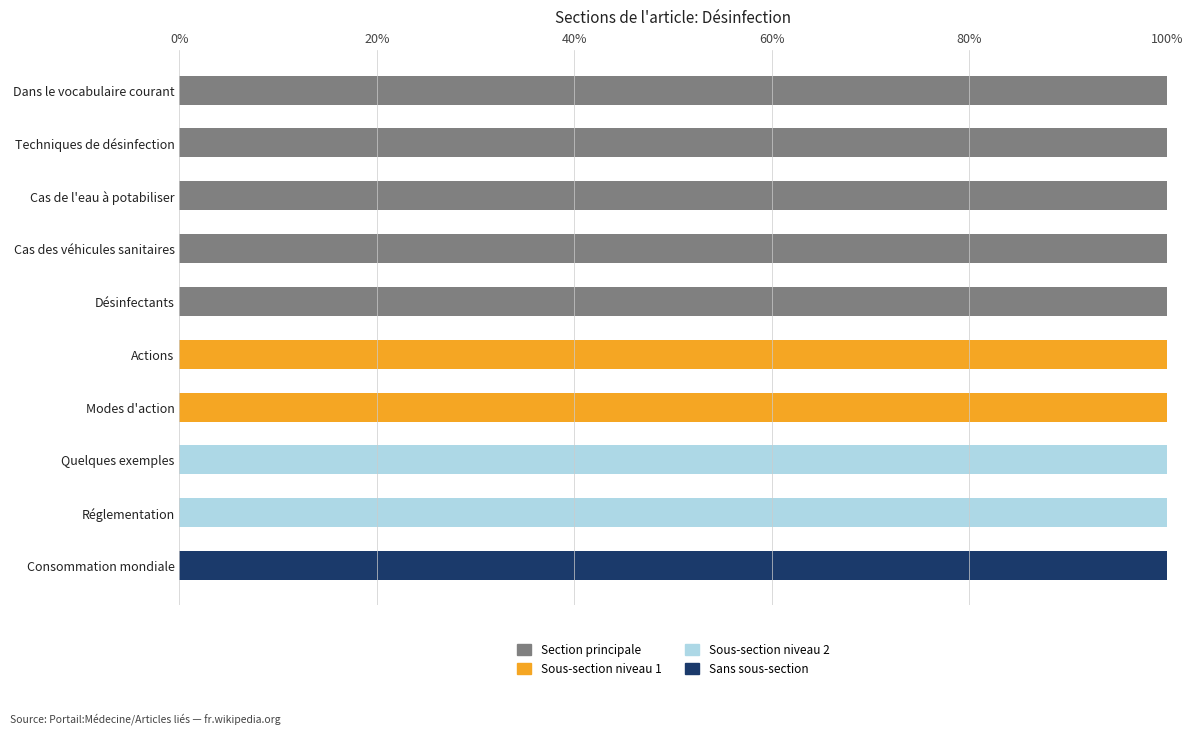

What is the total value across all series at Réglementation?

100